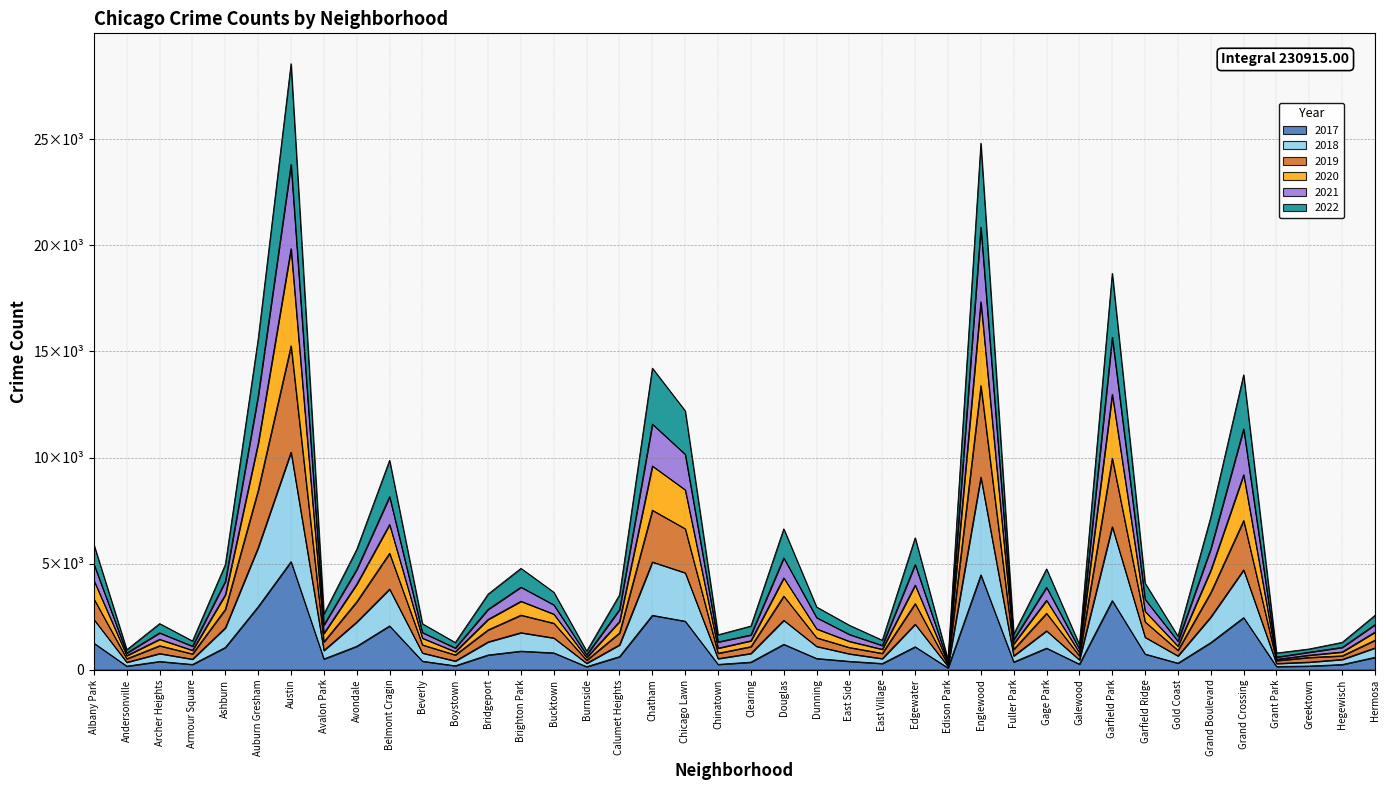

The 2018 series shows 499 at Armour Square. True or false?

True